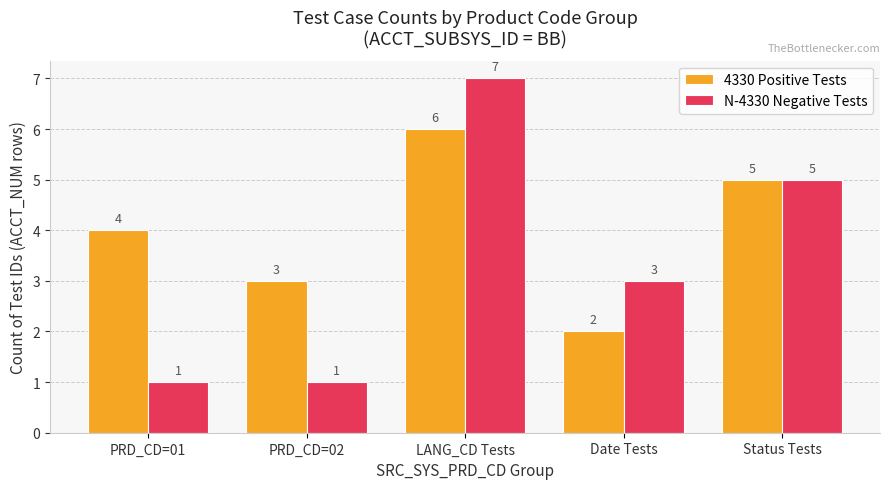

Where is N-4330 Negative Tests nearest to the value 4?

Date Tests